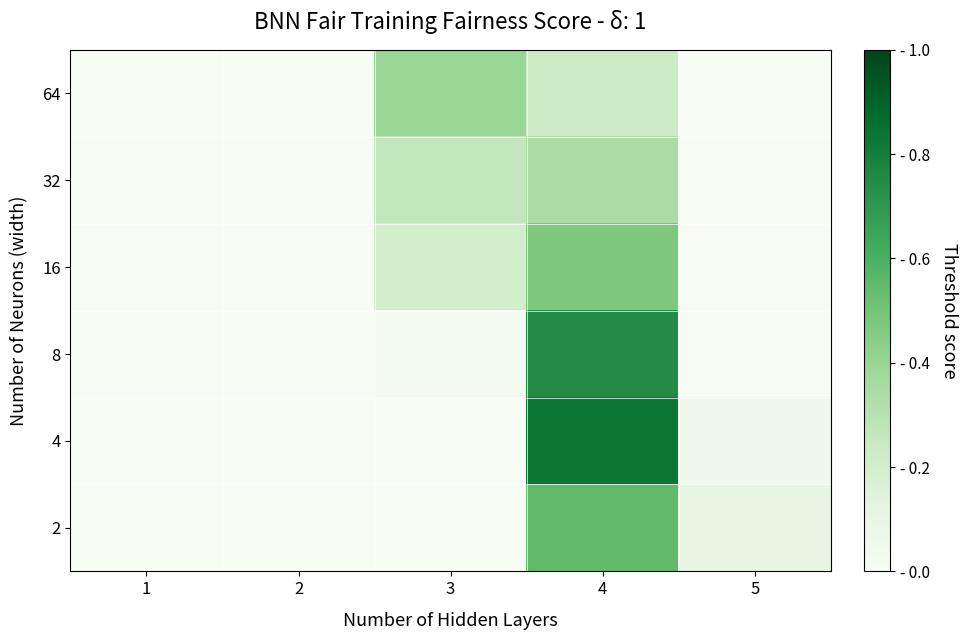

Reading left to right, list all the values displayed in this chart.

64: 1=0.0	2=0.0	3=0.4	4=0.2	5=0.0
32: 1=0.0	2=0.0	3=0.3	4=0.3	5=0.0
16: 1=0.0	2=0.0	3=0.2	4=0.5	5=0.0
8: 1=0.0	2=0.0	3=0.0	4=0.7	5=0.0
4: 1=0.0	2=0.0	3=0.0	4=0.8	5=0.1
2: 1=0.0	2=0.0	3=0.0	4=0.5	5=0.1